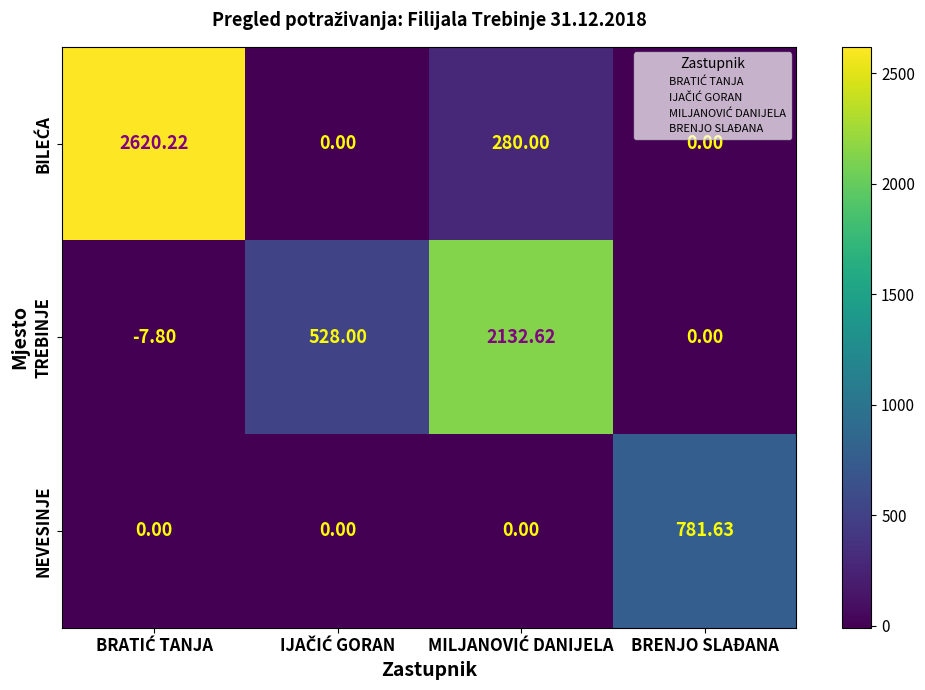

How many negative values does the TREBINJE series have?

1